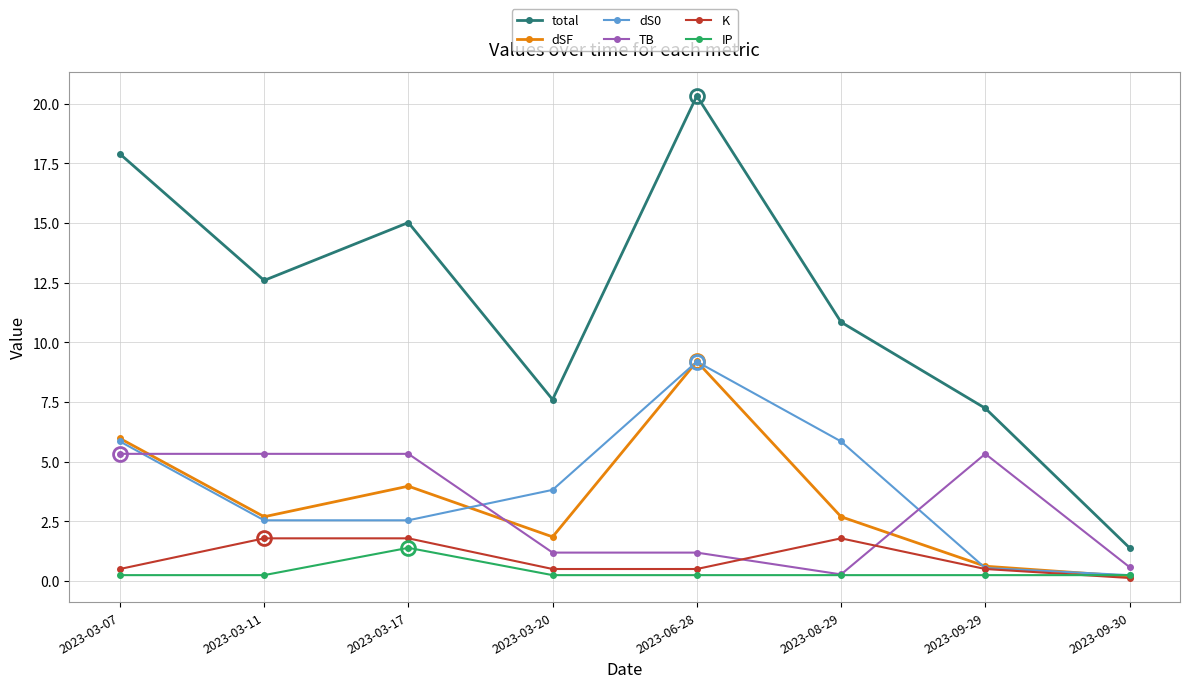

What is the highest value of the total series?

20.3